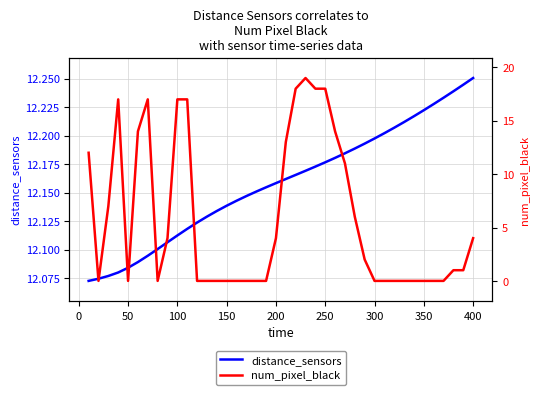

What is the average value of the distance_sensors series?

12.2